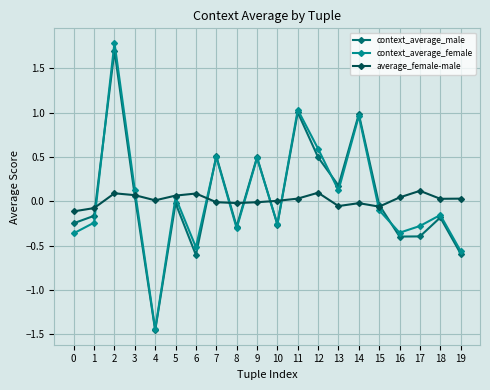

What is the difference between the second highest and minimum values in the average_female-male series?

0.2